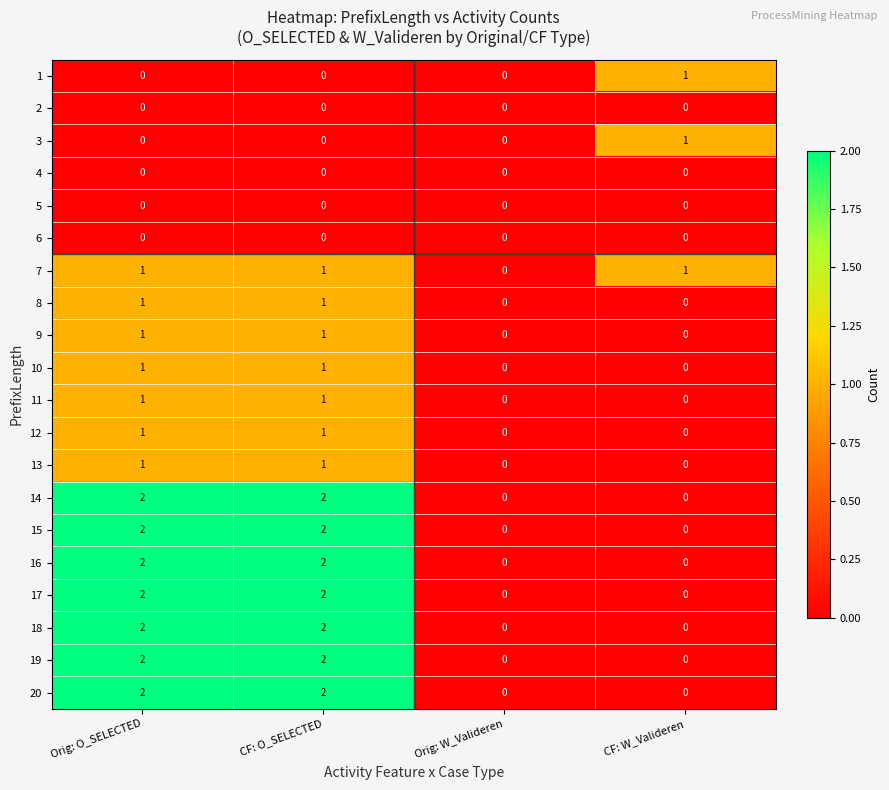

How many 1 values are between 0 and 1?

4